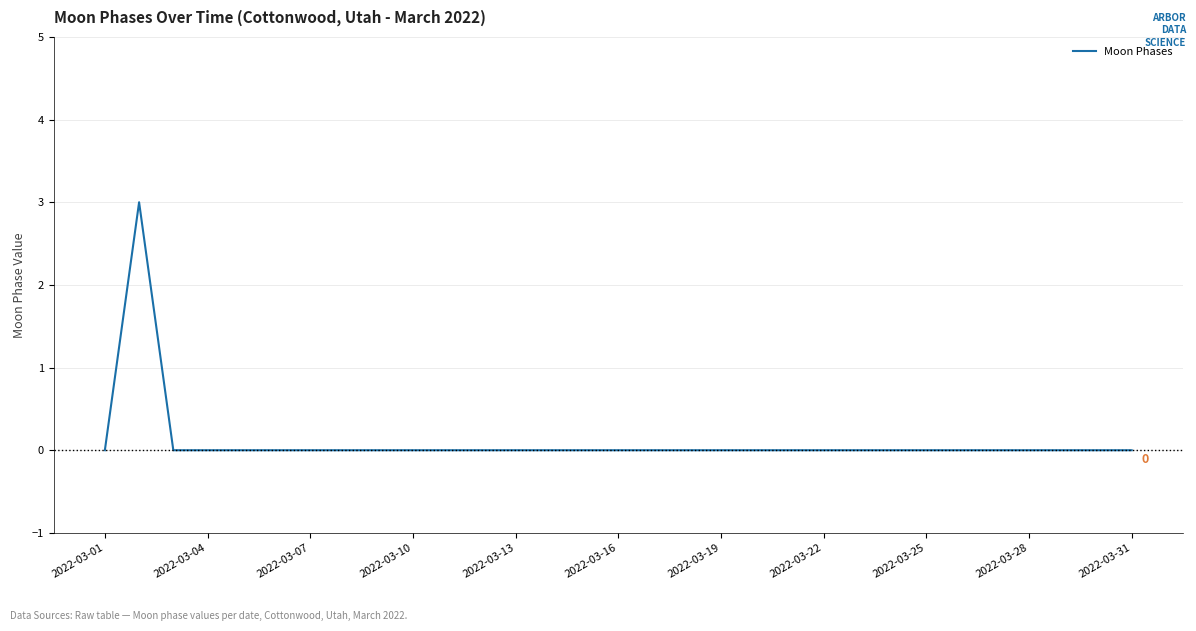

Count the number of categories in the chart.

31